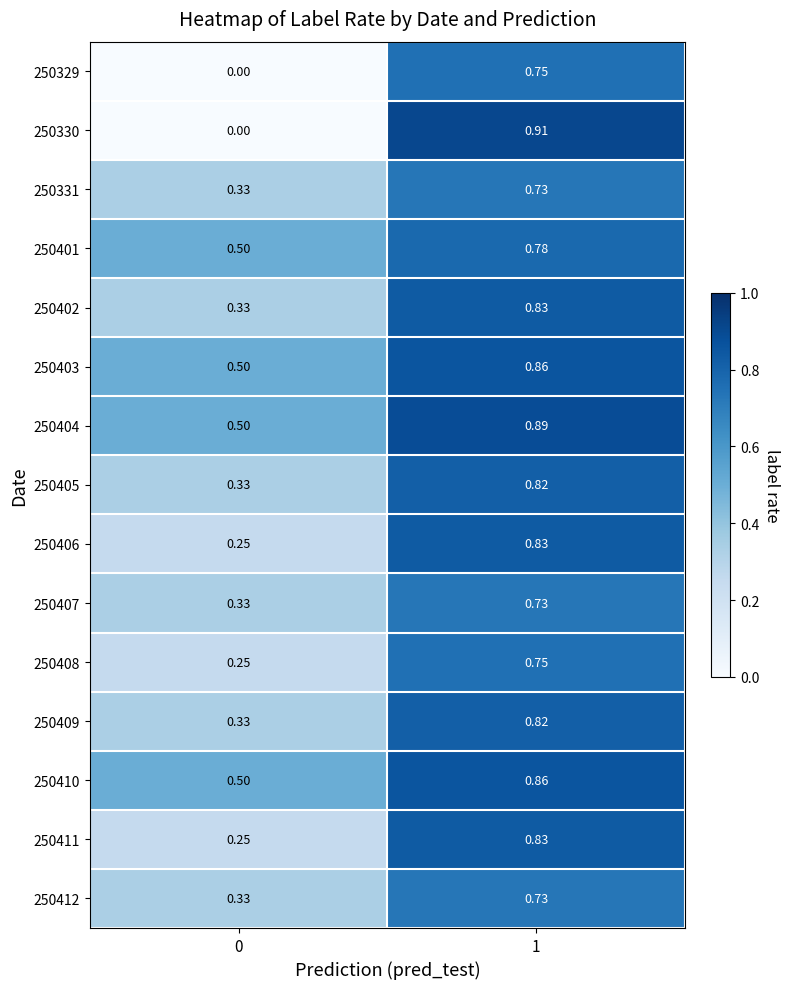

Is the value of 250331 at 0 greater than the value of 250410 at 0?

No